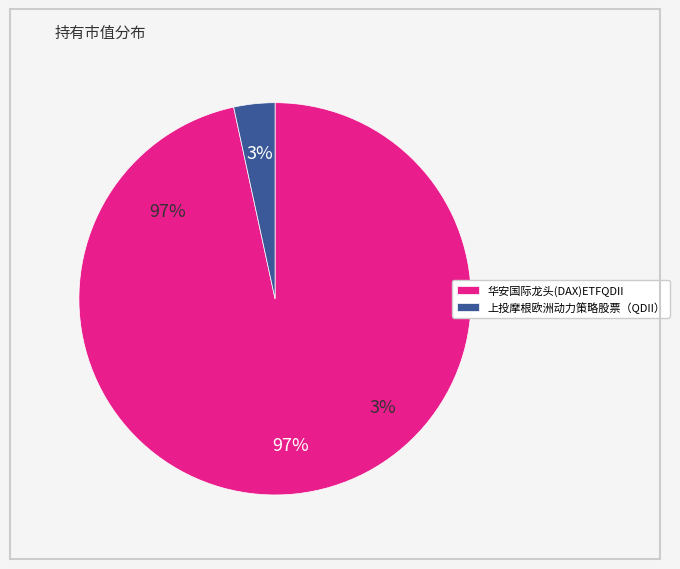

What is the total percentage of 上投摩根欧洲动力策略股票（QDII） and 华安国际龙头(DAX)ETFQDII?

100.0%